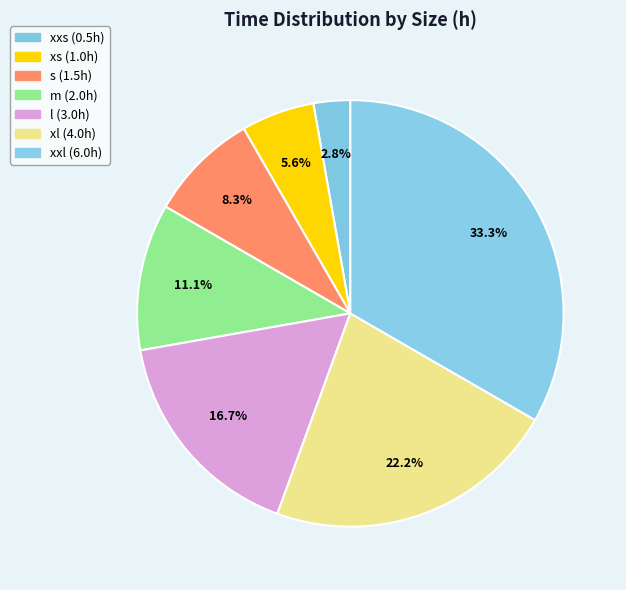

Does xs represent more than half of the total?

No